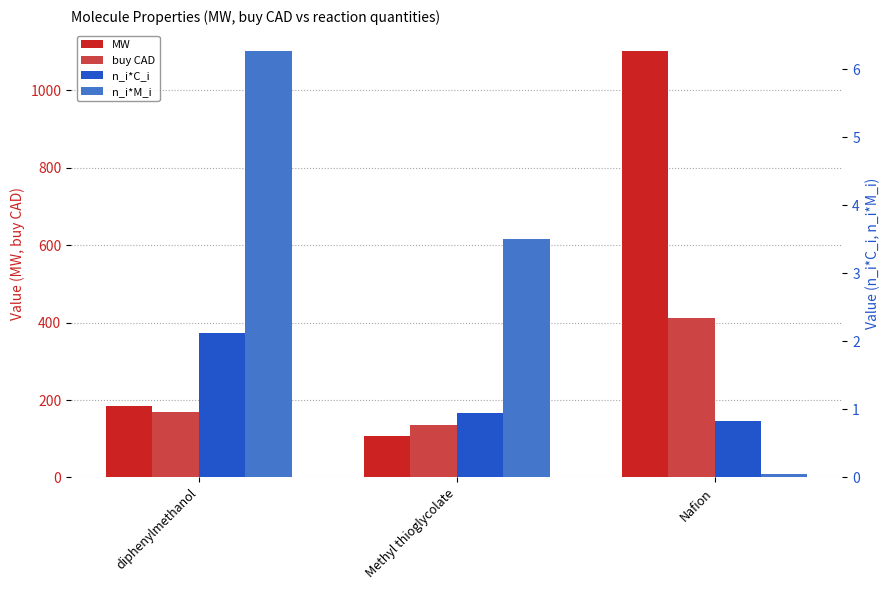

What position from the left is Methyl thioglycolate?

2